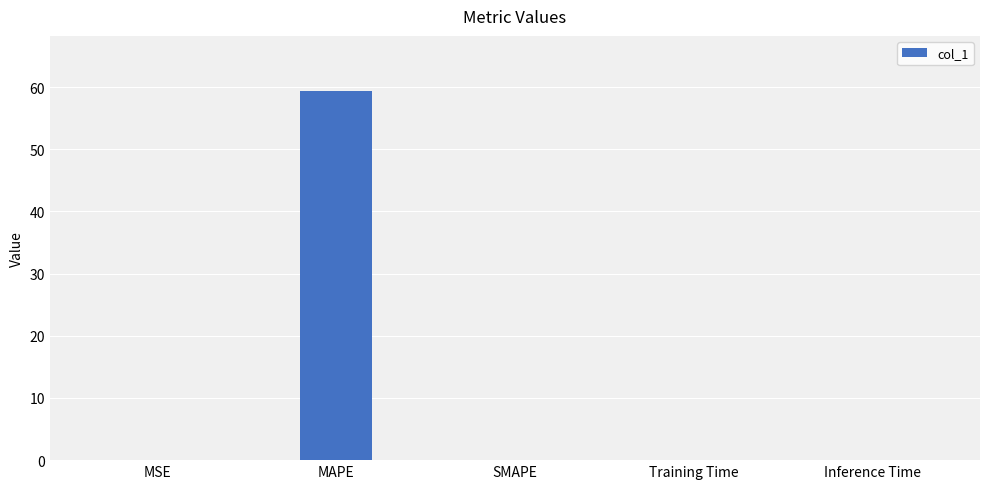

Which has a higher value, Training Time or MAPE?

MAPE